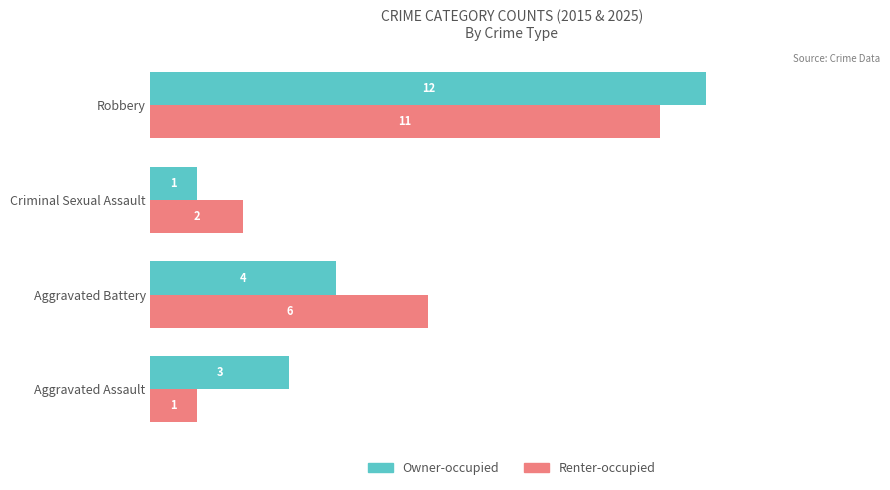

Is it true that Renter-occupied equals 11 at Robbery?

True